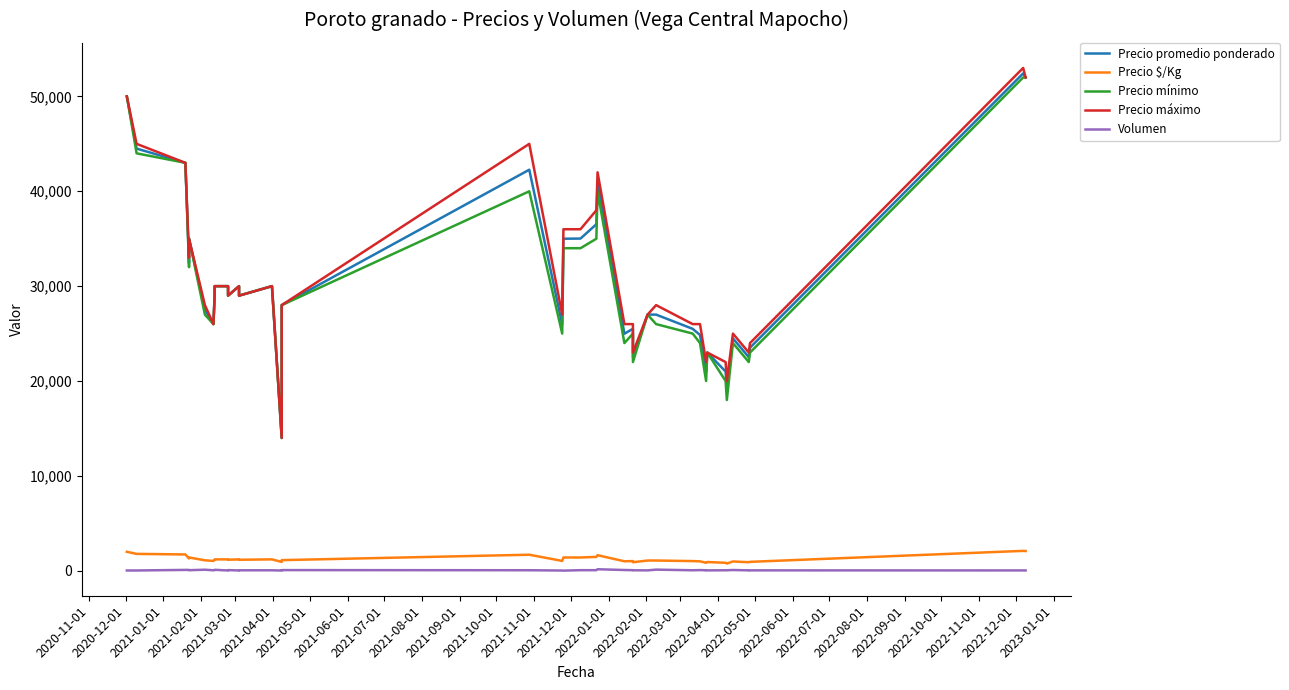

The value of Precio máximo at 2022-03-01 is 21026. True or false?

False